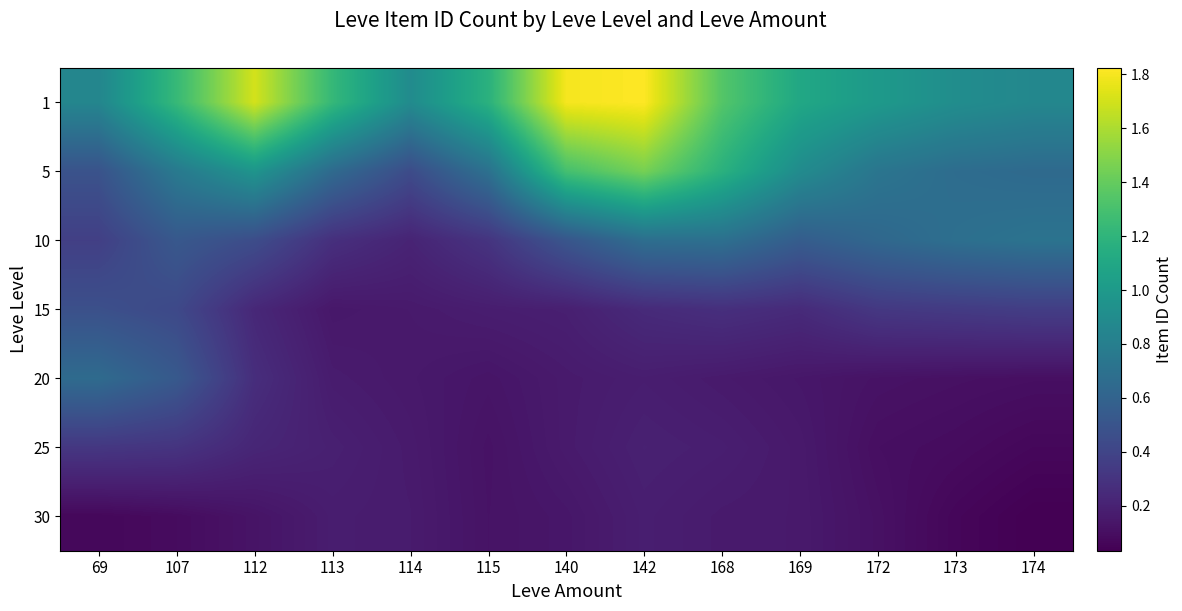

Which series has the largest range (max minus min)?

row_1